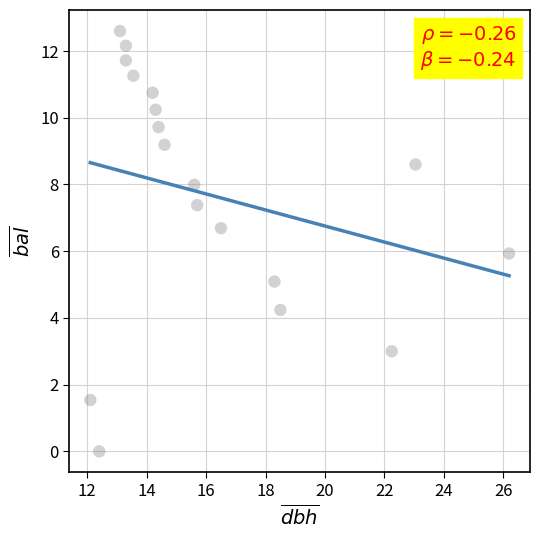

What is the range of X values (max minus min)?

14.1